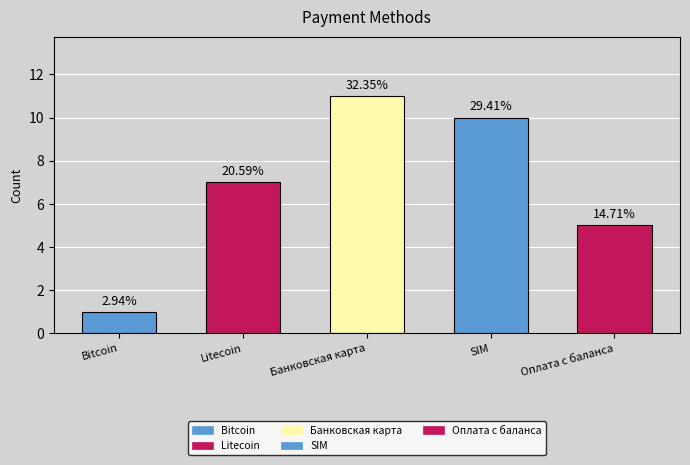

What position from the right is Bitcoin?

5